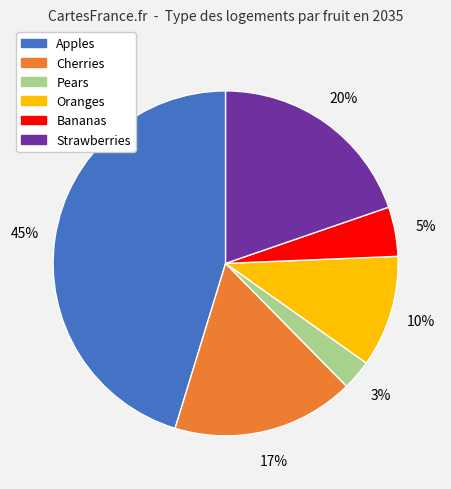

Is there any slice that represents more than half of the pie?

No